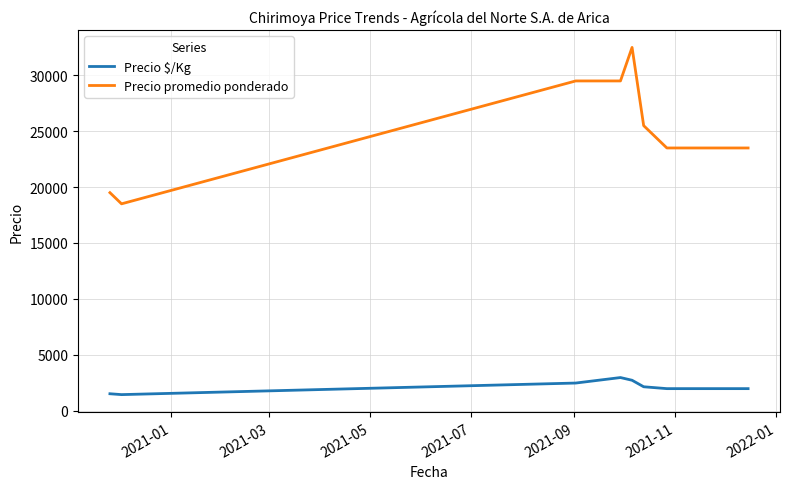

What is the smallest value displayed?

1423